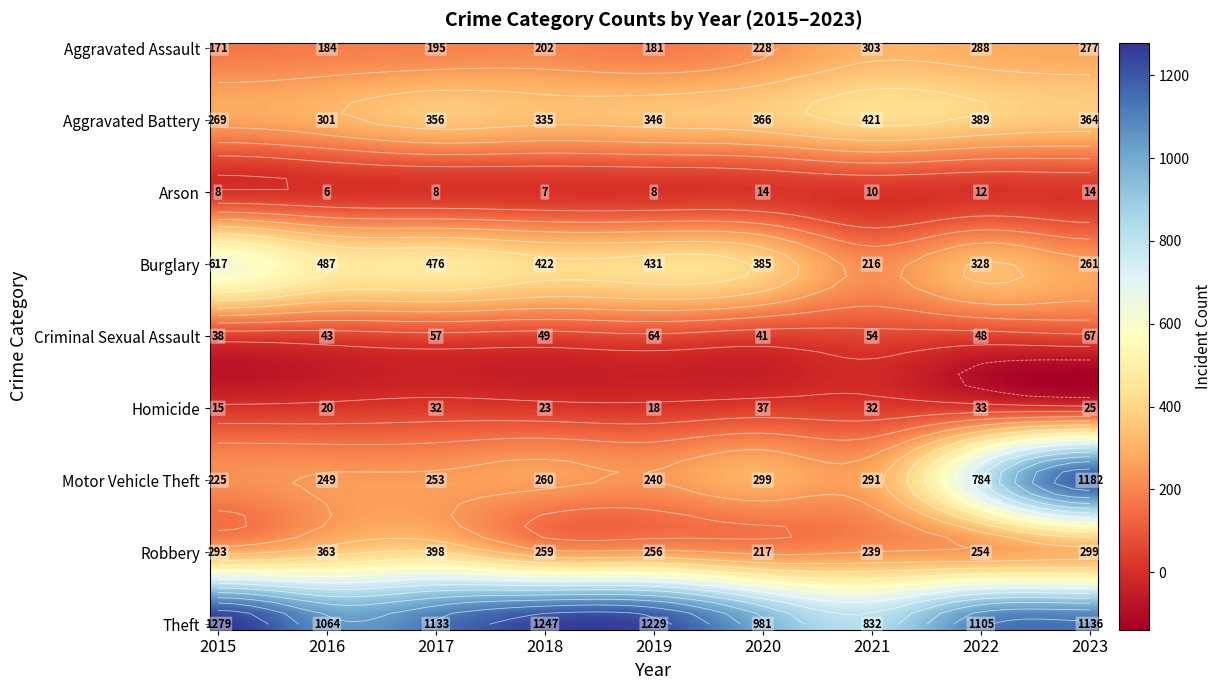

Reading left to right, what are all the values shown in this chart?

Aggravated Assault: 171	184	195	202	181	228	303	288	277
Aggravated Battery: 269	301	356	335	346	366	421	389	364
Arson: 8	6	8	7	8	14	10	12	14
Burglary: 617	487	476	422	431	385	216	328	261
Criminal Sexual Assault: 38	43	57	49	64	41	54	48	67
Homicide: 15	20	32	23	18	37	32	33	25
Motor Vehicle Theft: 225	249	253	260	240	299	291	784	1182
Robbery: 293	363	398	259	256	217	239	254	299
Theft: 1279	1064	1133	1247	1229	981	832	1105	1136